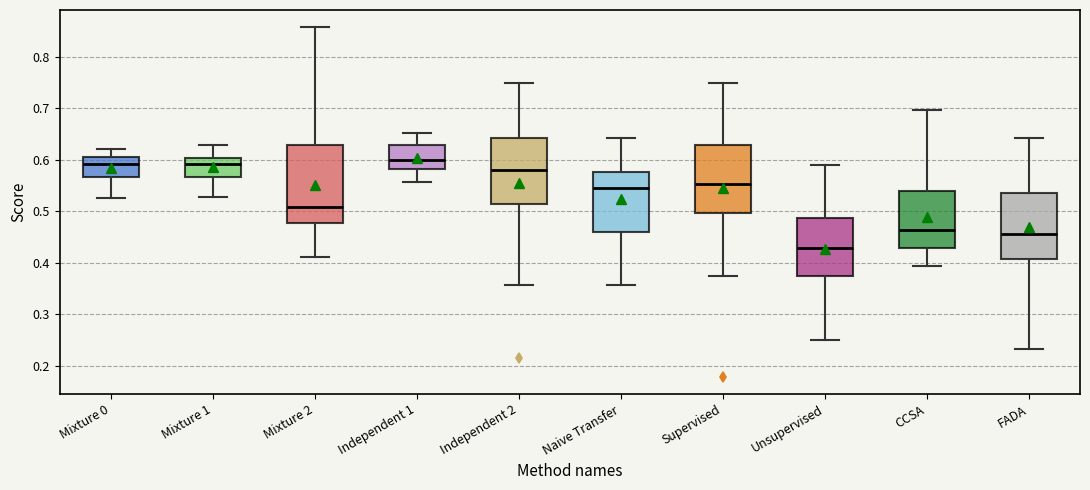

Reading left to right, read every box against the y-axis: the position of its median line, the range the box covers, and the ends of its whiskers. The values are not printed on the chart, so give them approximately, as read against the axis.

Mixture 0: median 0.59, box 0.57 to 0.61, whiskers 0.53 to 0.62
Mixture 1: median 0.59, box 0.57 to 0.60, whiskers 0.53 to 0.63
Mixture 2: median 0.51, box 0.48 to 0.63, whiskers 0.41 to 0.86
Independent 1: median 0.60, box 0.58 to 0.63, whiskers 0.56 to 0.65
Independent 2: median 0.58, box 0.51 to 0.64, whiskers 0.36 to 0.75
Naive Transfer: median 0.54, box 0.46 to 0.58, whiskers 0.36 to 0.64
Supervised: median 0.55, box 0.50 to 0.63, whiskers 0.38 to 0.75
Unsupervised: median 0.43, box 0.38 to 0.49, whiskers 0.25 to 0.59
CCSA: median 0.46, box 0.43 to 0.54, whiskers 0.39 to 0.70
FADA: median 0.46, box 0.41 to 0.54, whiskers 0.23 to 0.64